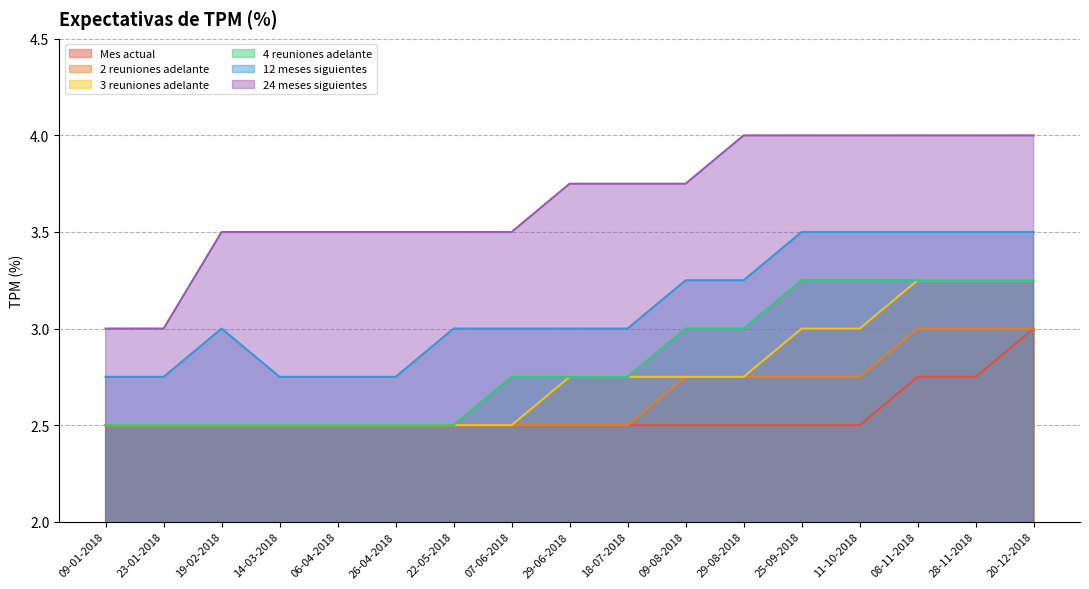

How many lines are shown in the chart?

6